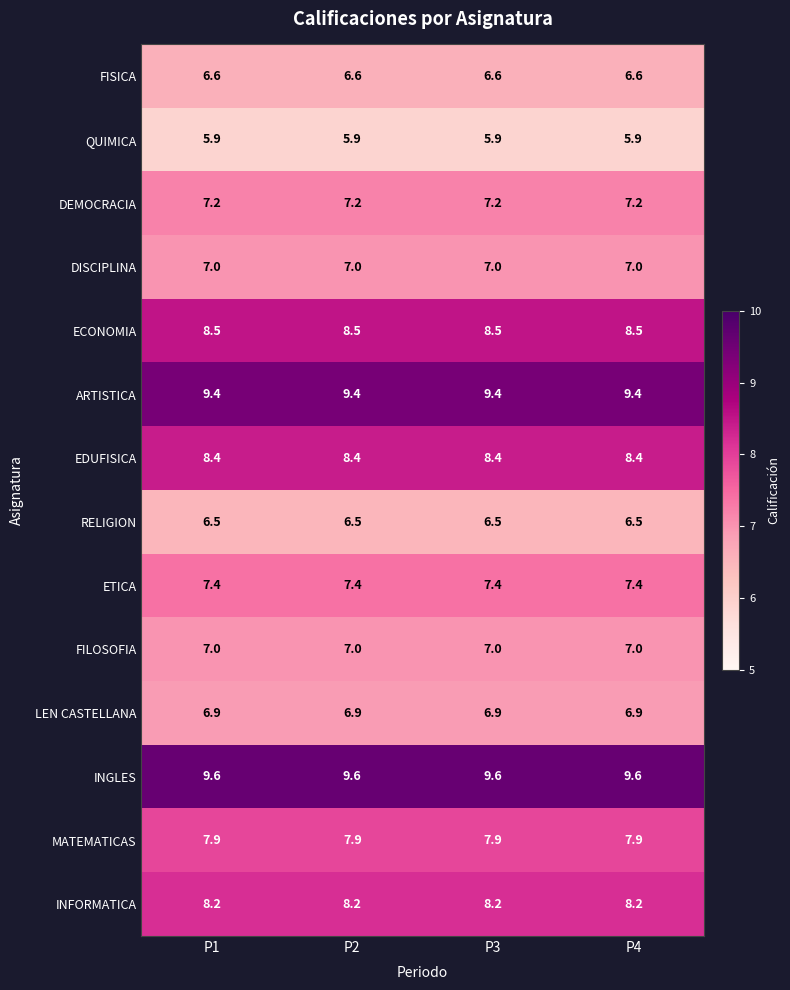

What is the highest value of the RELIGION series?

6.5